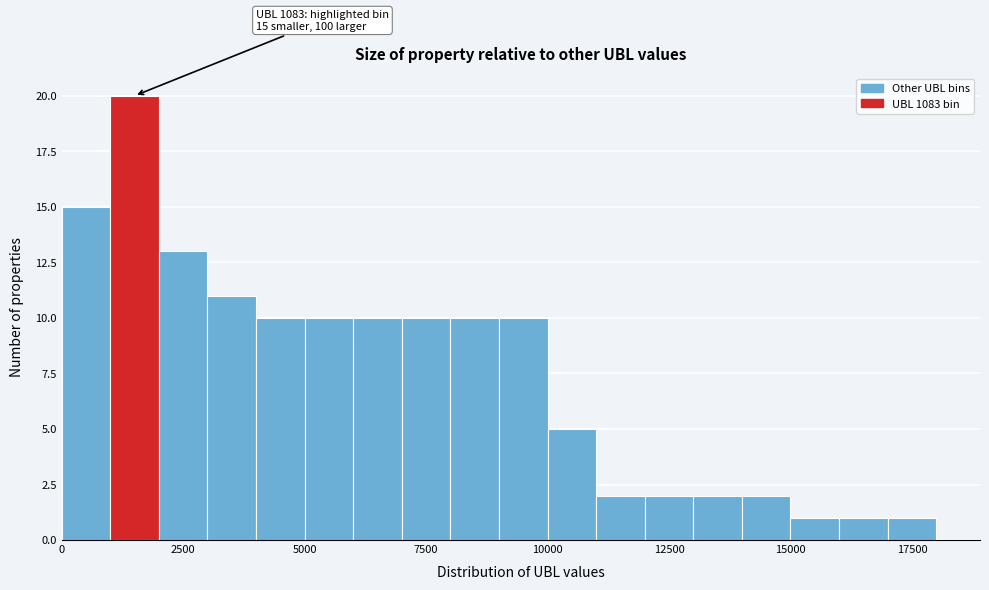

Around what value on the x-axis is the tallest bar? Give the approximate position of its centre, as read against the axis.

1500